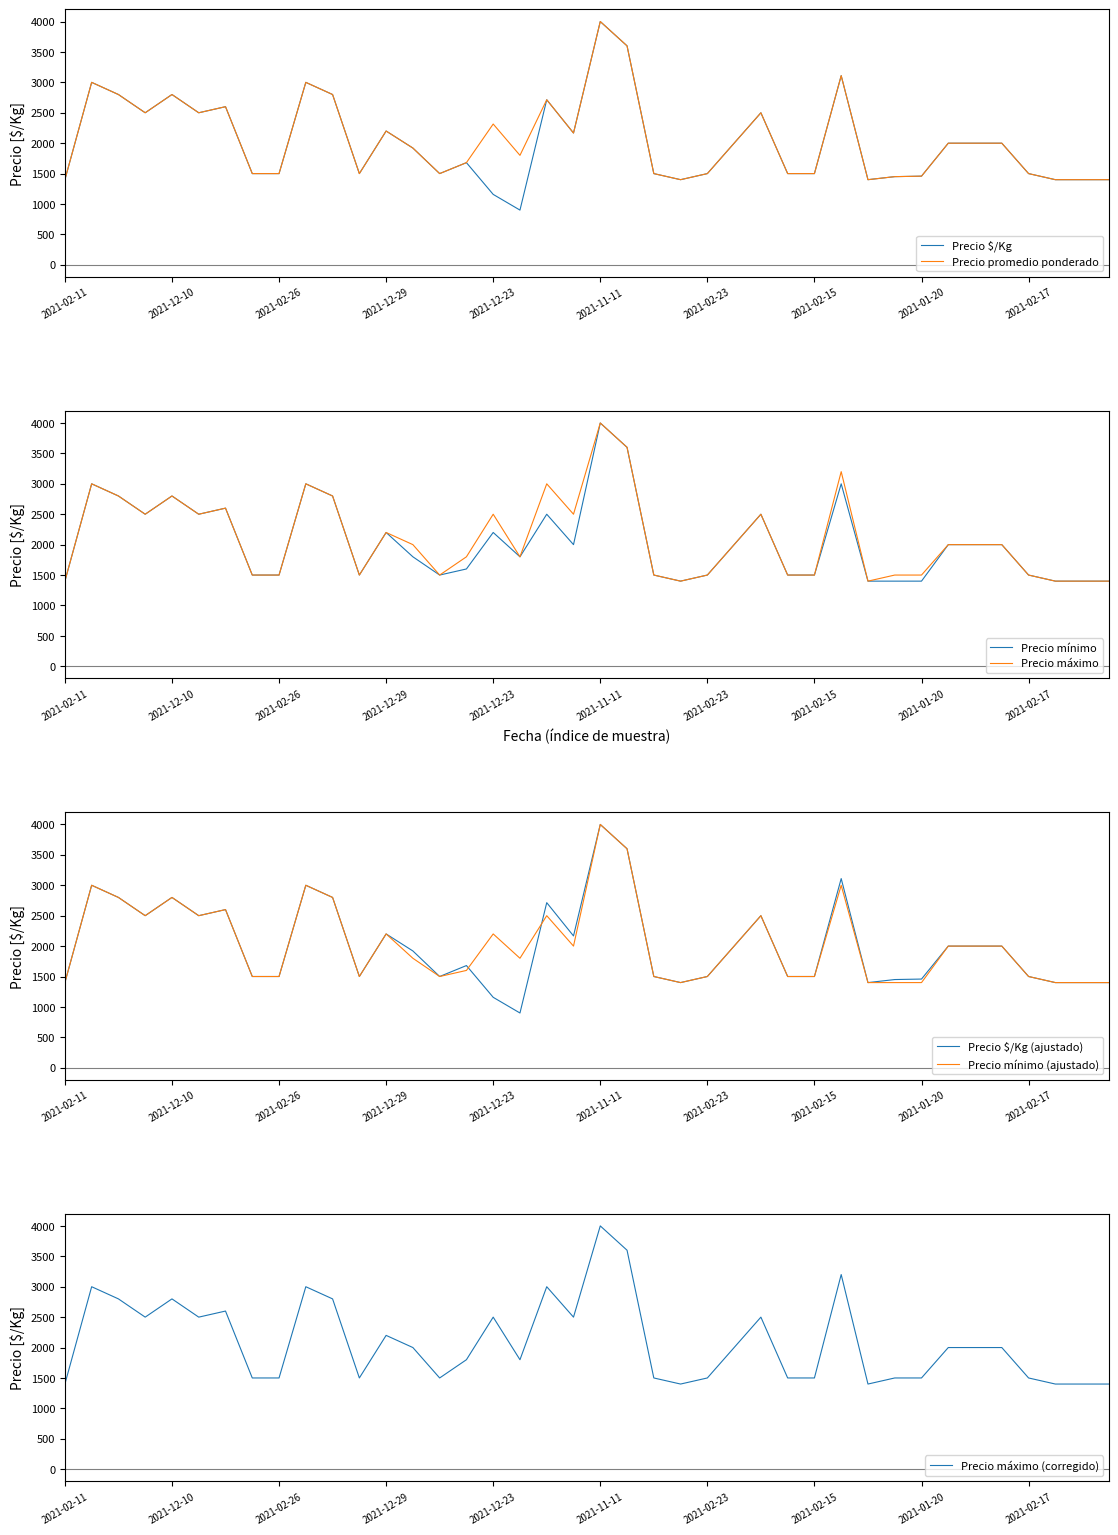

At which category does Precio mínimo reach its first local peak?

2021-12-03